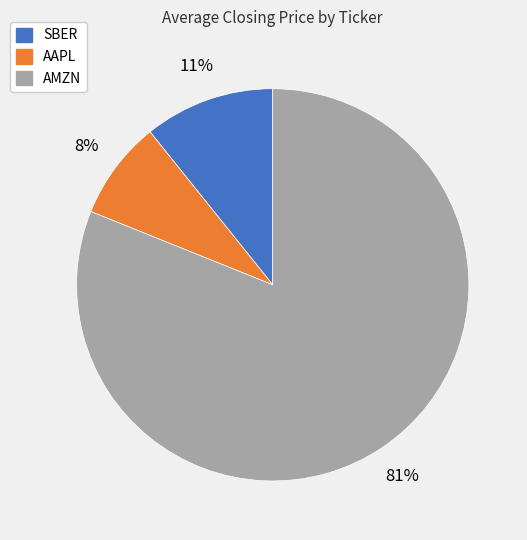

Which category accounts for the majority?

AMZN